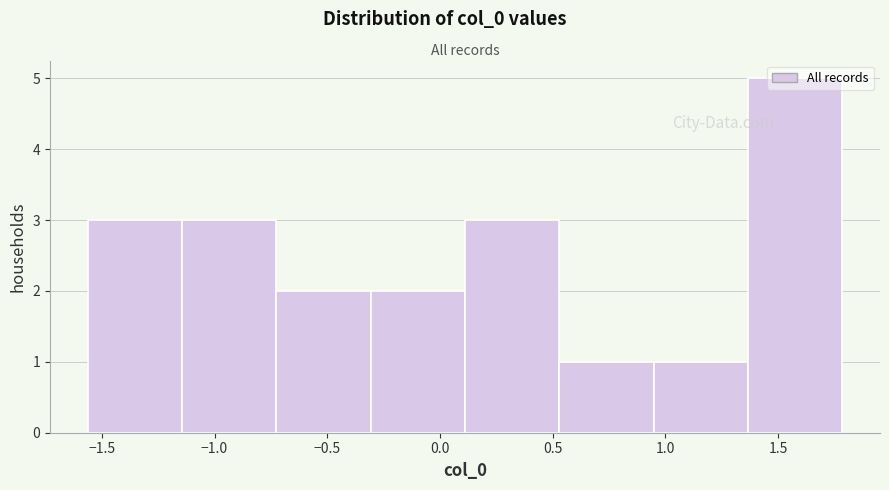

What is the height of the bar covering 0.10 to 0.55 on the x-axis? Neither the bar edges nor the heights are printed on the chart, so give them approximately, as read against the axes.

3